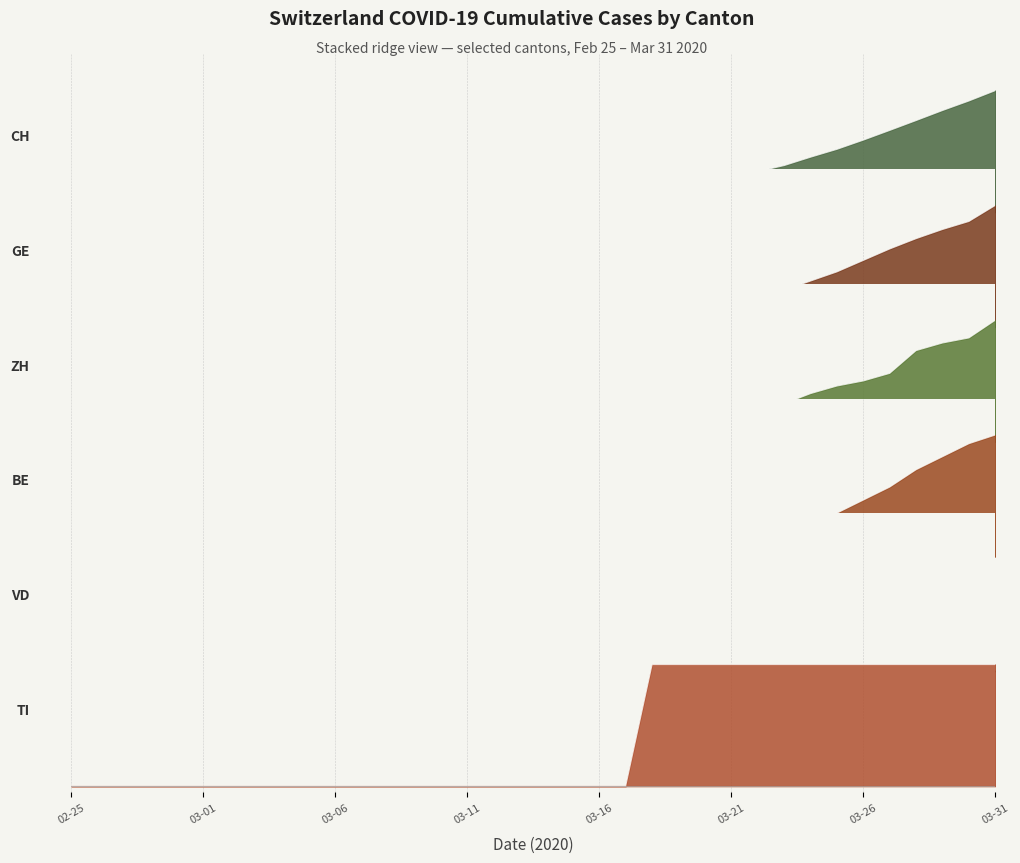

Where is ZH nearest to the value 0?

02-25